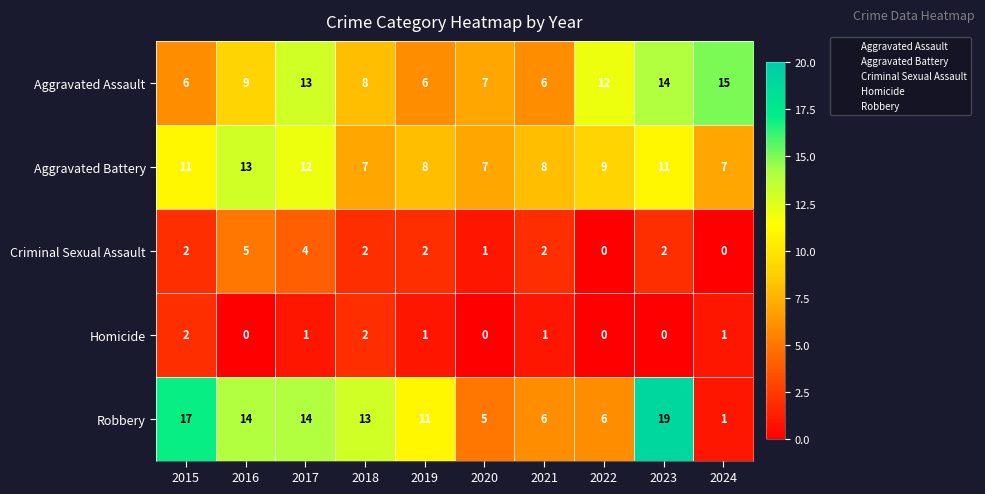

At which label is Aggravated Assault closest to 10?

2016